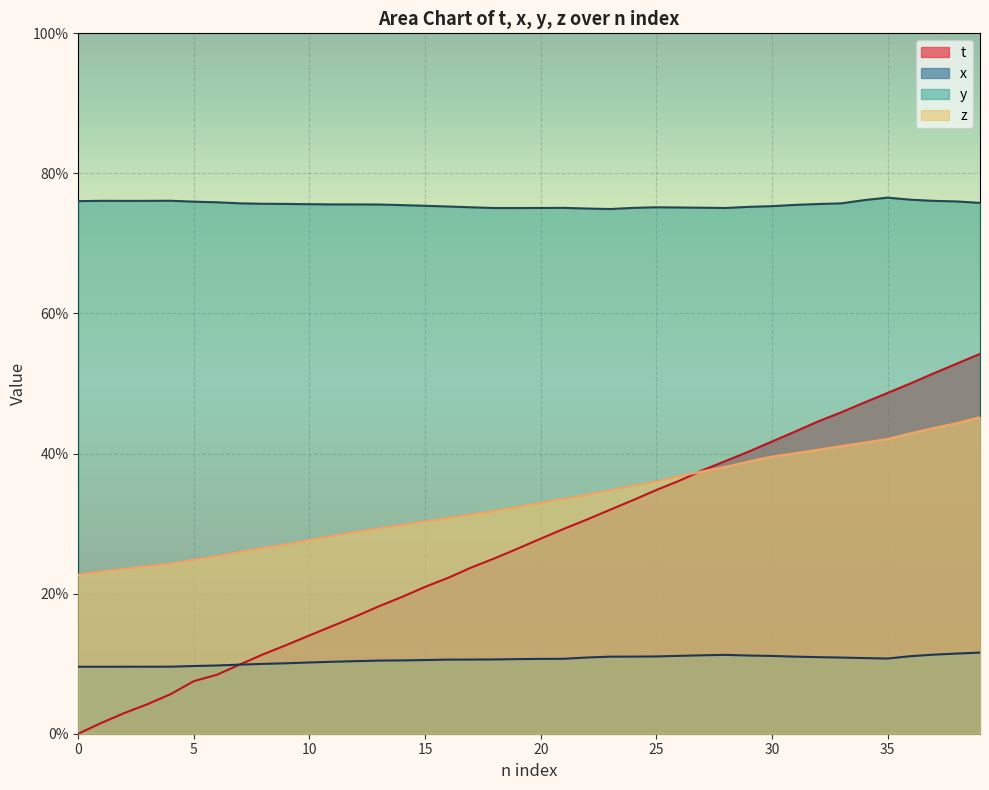

Which has a higher value, 16 or 10?

16